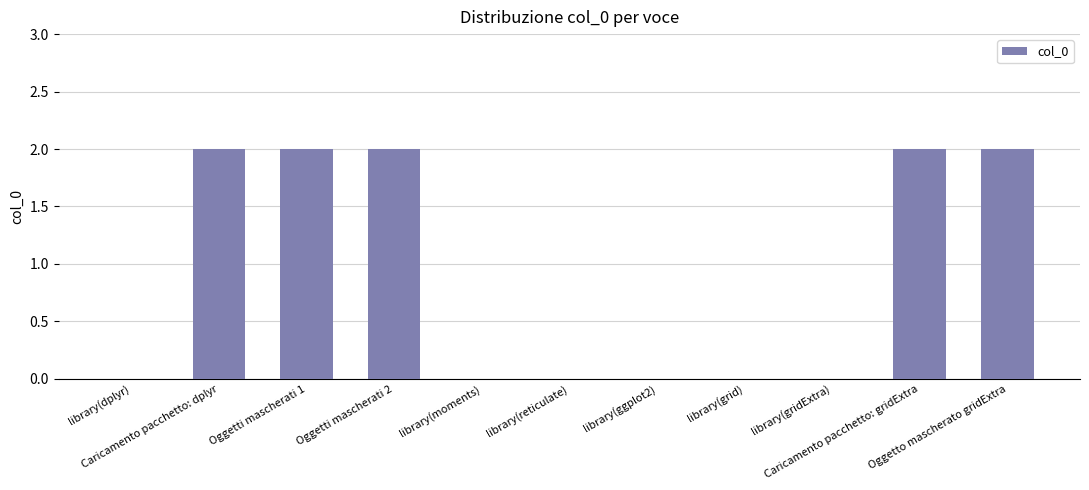

How many data points does each series have?

11